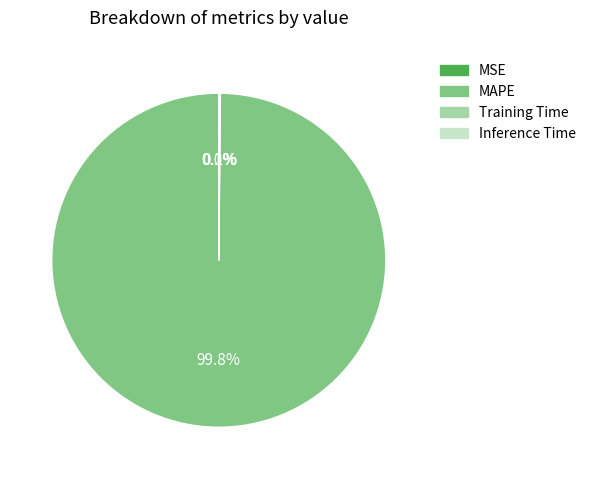

Which slice is the largest?

MAPE